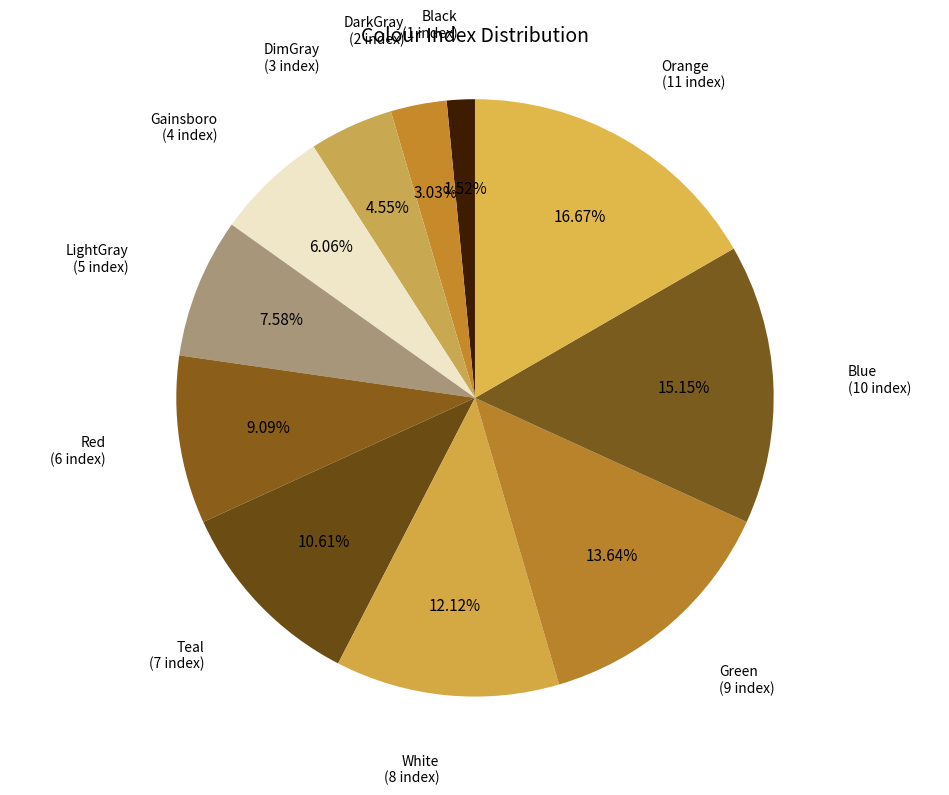

How many slices are in this pie chart?

11